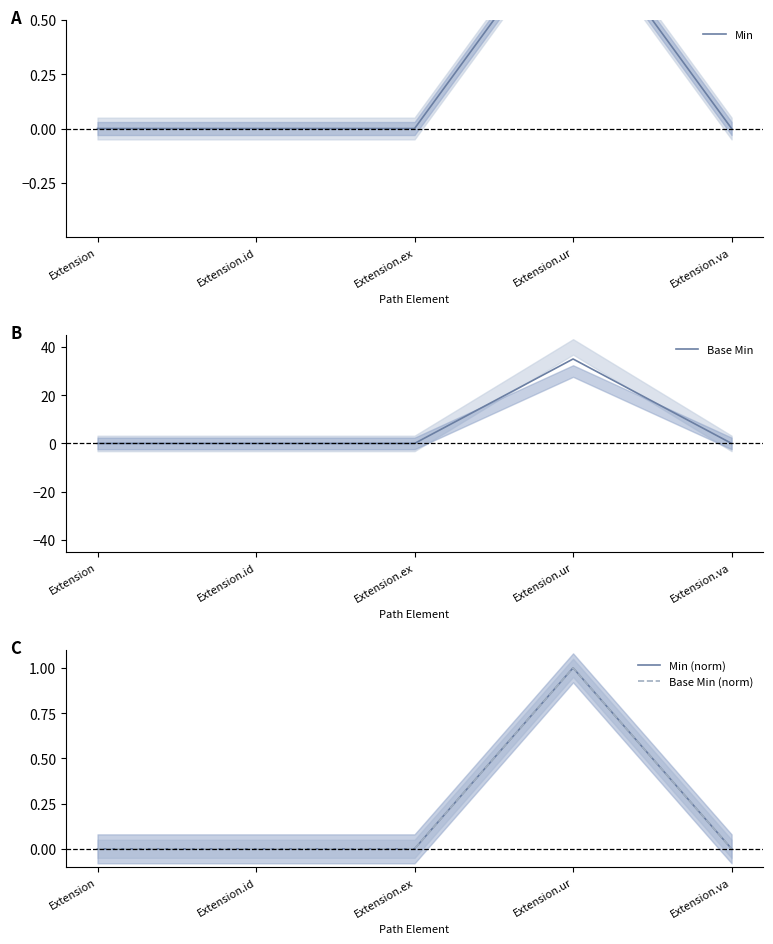

At which category is the sum across all series the highest?

Extension.ur